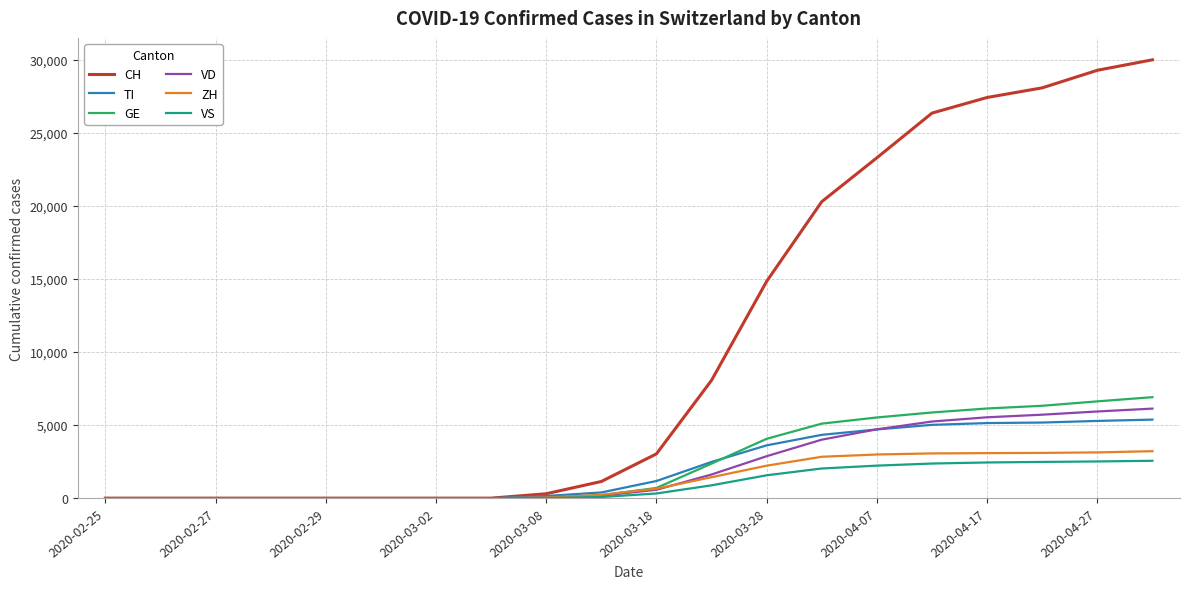

What is the maximum value shown in the chart?

29981